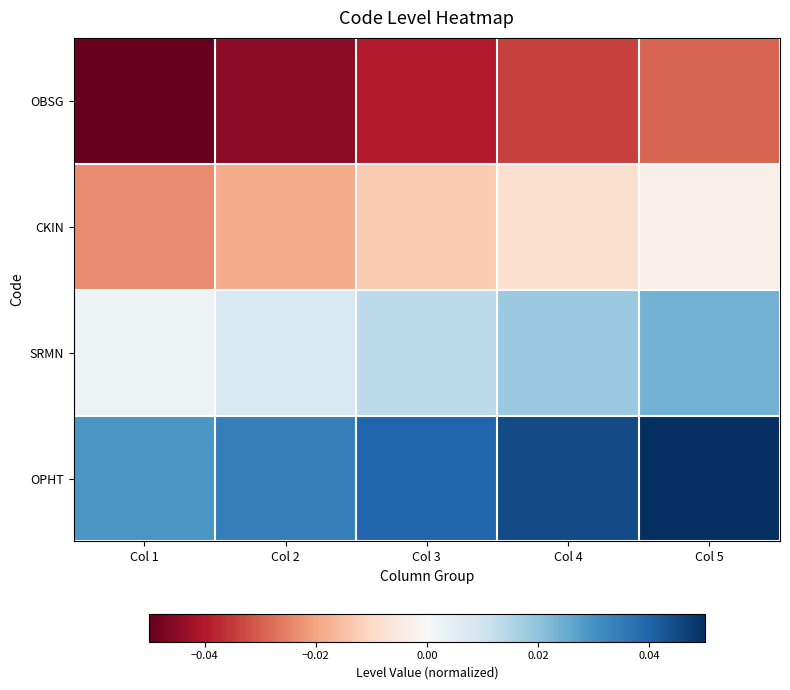

Rank the series by their average value, from lowest to highest.

OBSG, CKIN, SRMN, OPHT